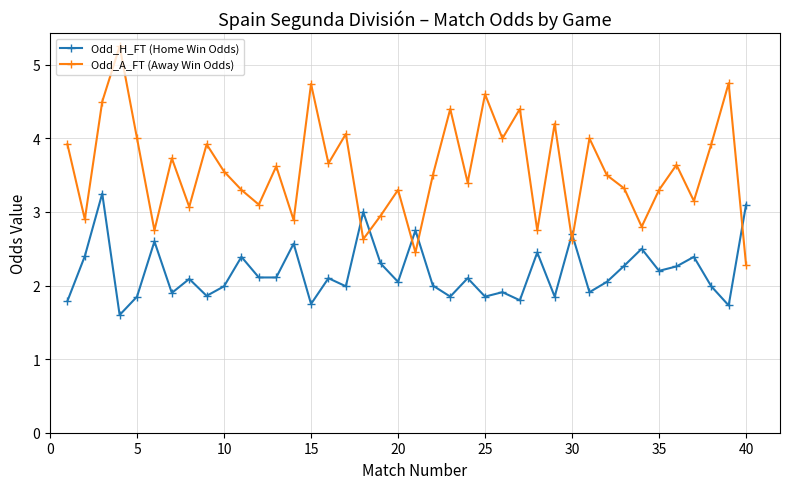

Which series has the widest spread of values?

Odd_A_FT (Away Win Odds)